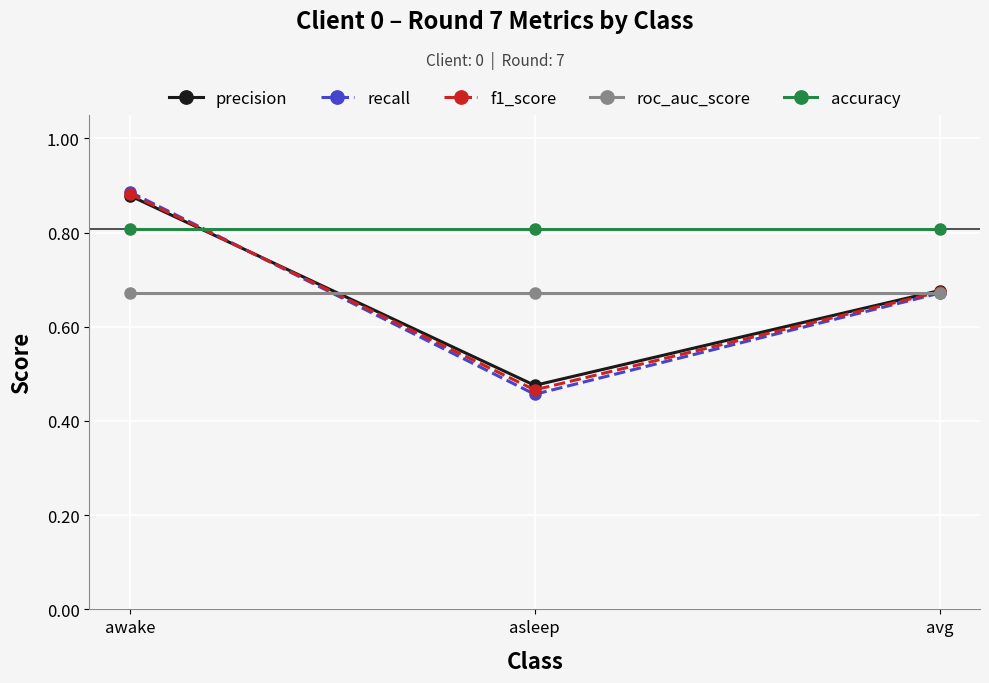

Which label corresponds to the largest value in the chart?

awake